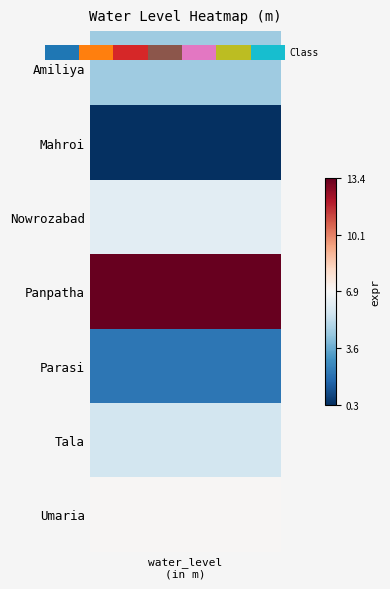

How many values exceed 0?

6